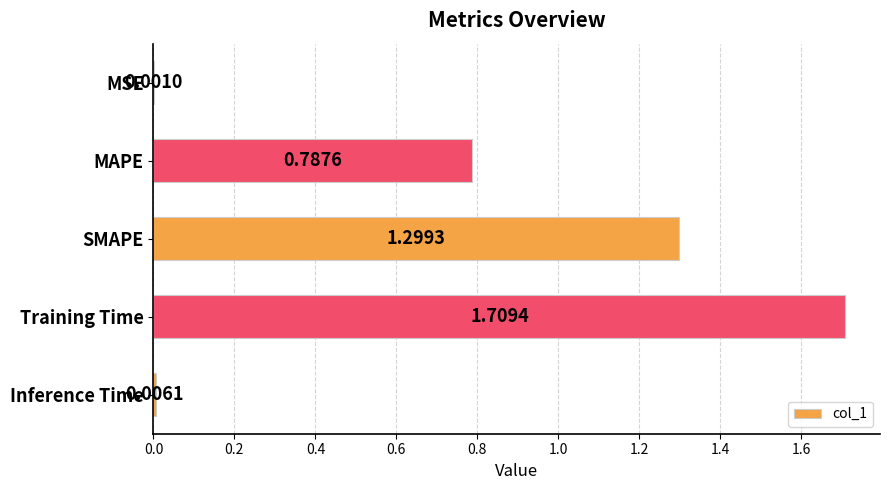

Between SMAPE and MSE, which is larger?

SMAPE